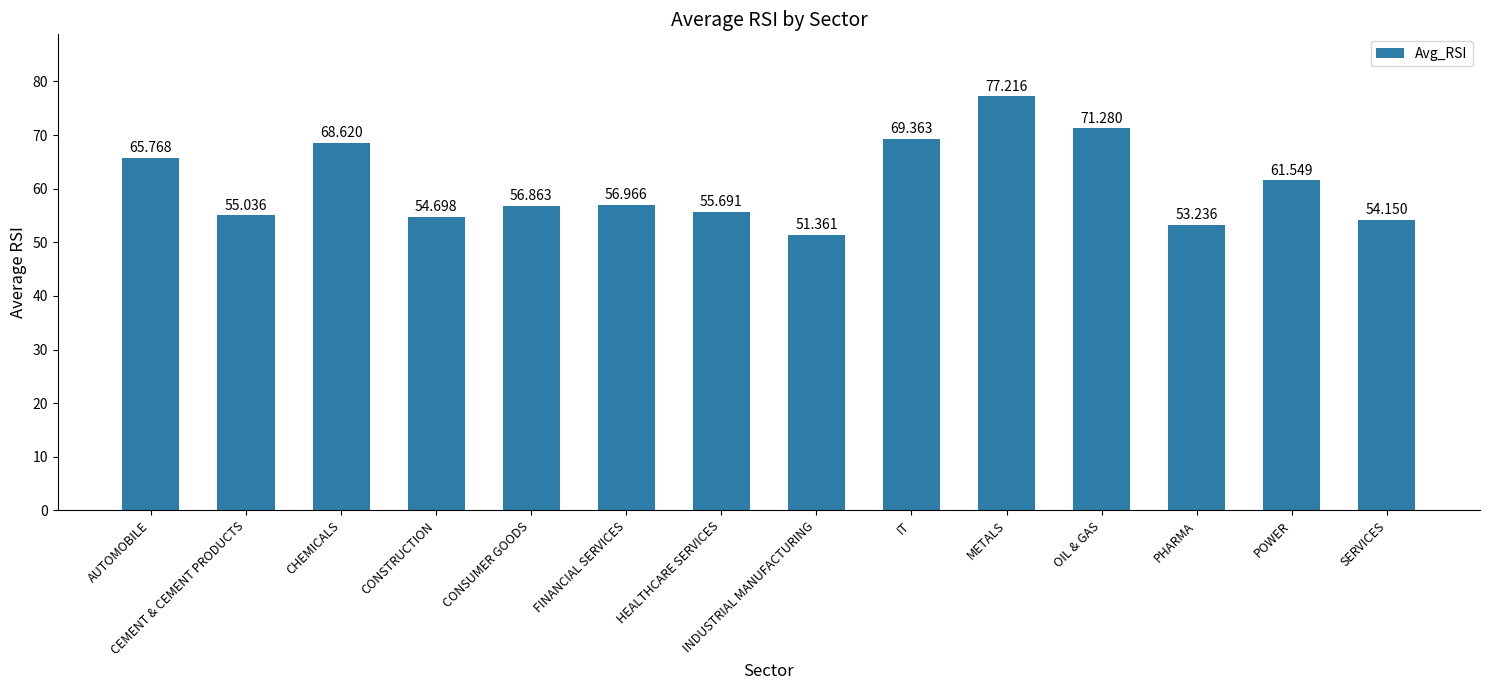

Which label corresponds to the largest value in the chart?

METALS